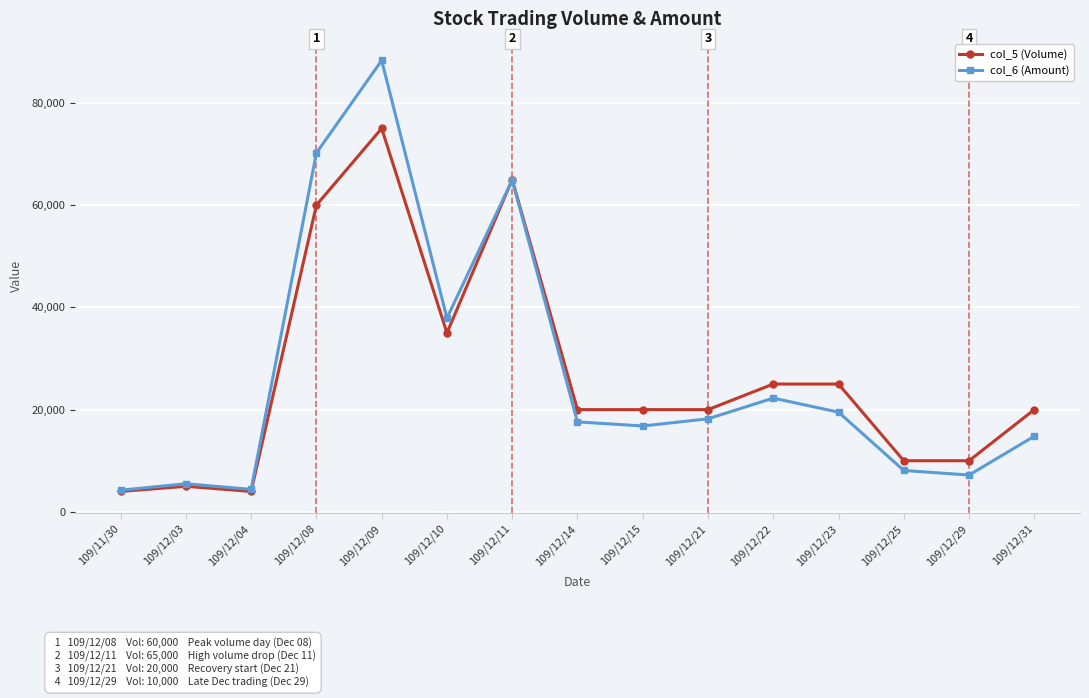

What is the difference between the maximum and minimum values in the col_5 (Volume) series?

71000